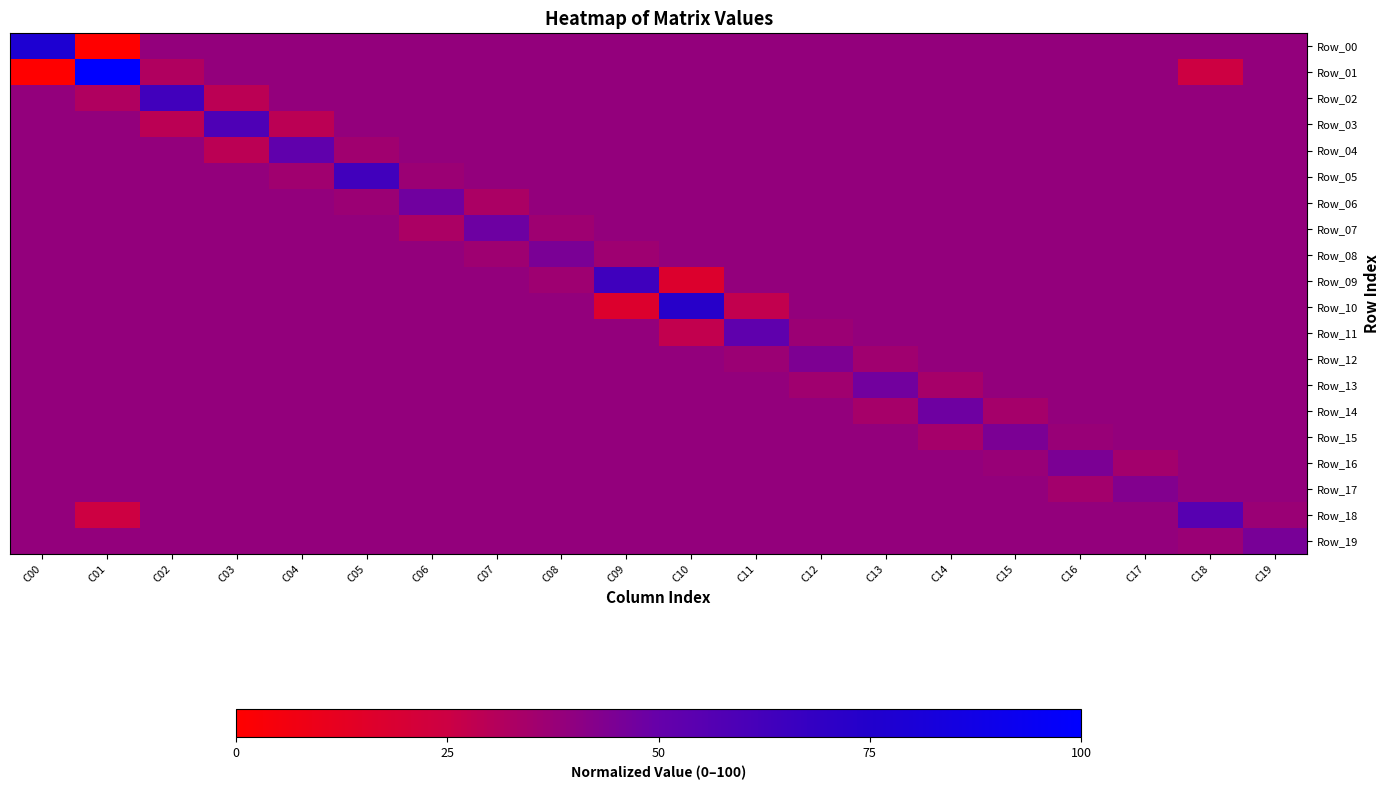

At C19, list the series in order from largest to smallest.

Row_19, Row_00, Row_01, Row_02, Row_03, Row_04, Row_05, Row_06, Row_07, Row_08, Row_09, Row_10, Row_11, Row_12, Row_13, Row_14, Row_15, Row_16, Row_17, Row_18